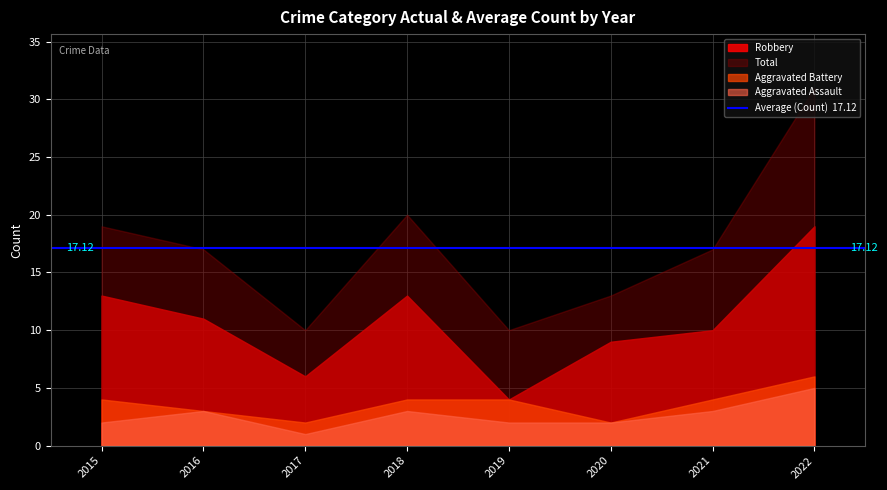

List the series in order of their peak value, lowest first.

Aggravated Assault, Aggravated Battery, Robbery, Total